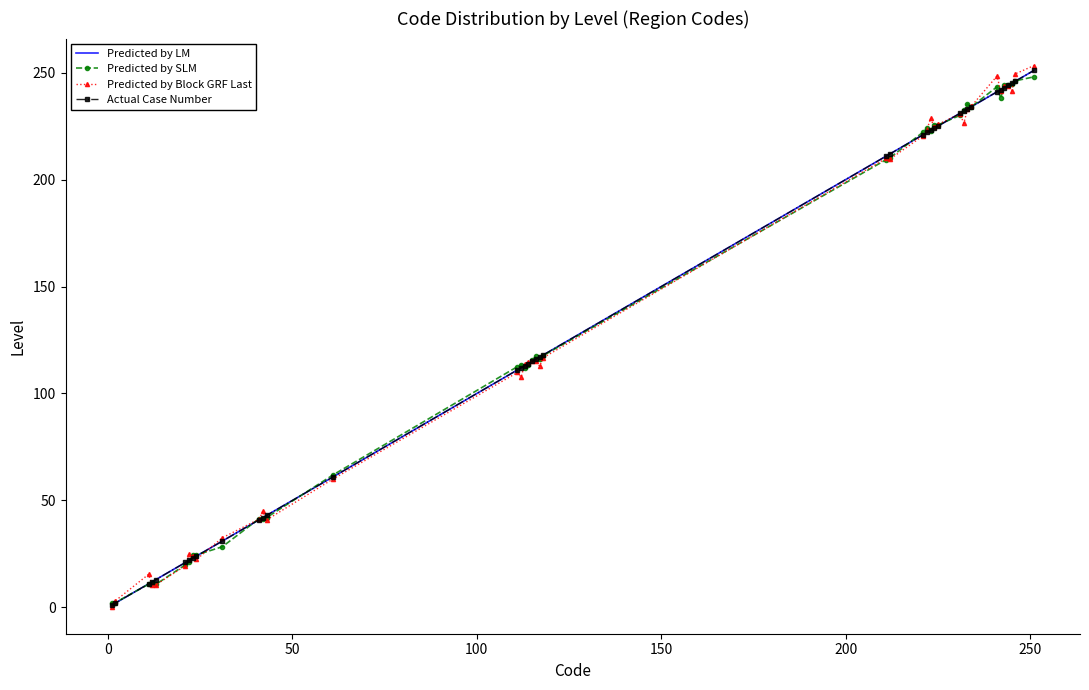

How many data points in Actual Case Number are less than 117?

20